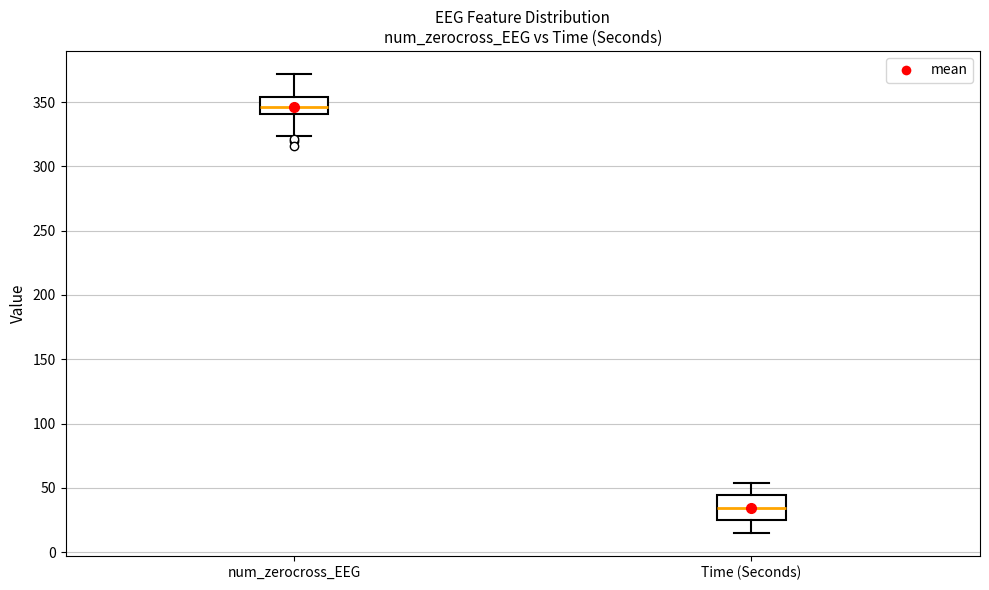

Reading left to right, read every box against the y-axis: the position of its median line, the range the box covers, and the ends of its whiskers. The values are not printed on the chart, so give them approximately, as read against the axis.

num_zerocross_EEG: median 345, box 340 to 355, whiskers 325 to 370
Time (Seconds): median 35, box 25 to 45, whiskers 15 to 55